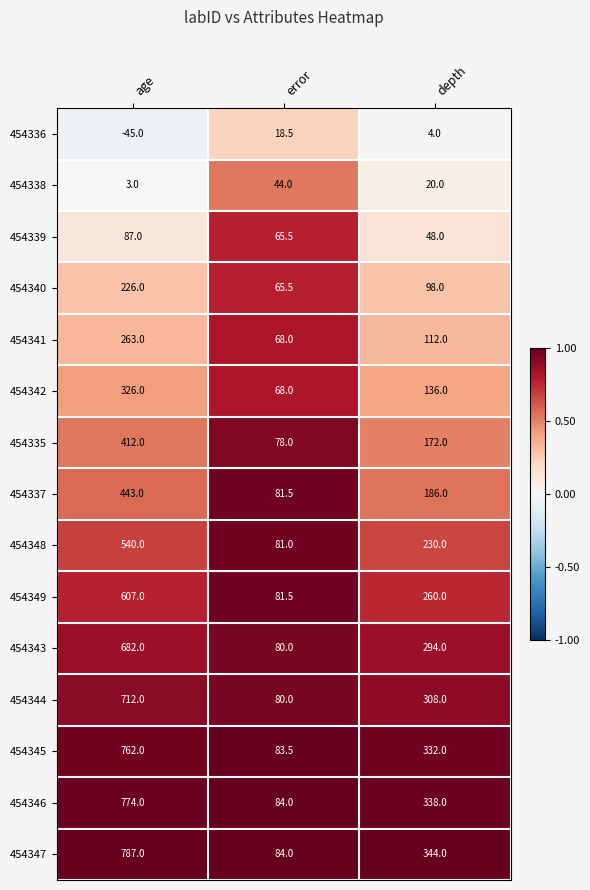

Is it true that 454342 equals 202.9 at depth?

False